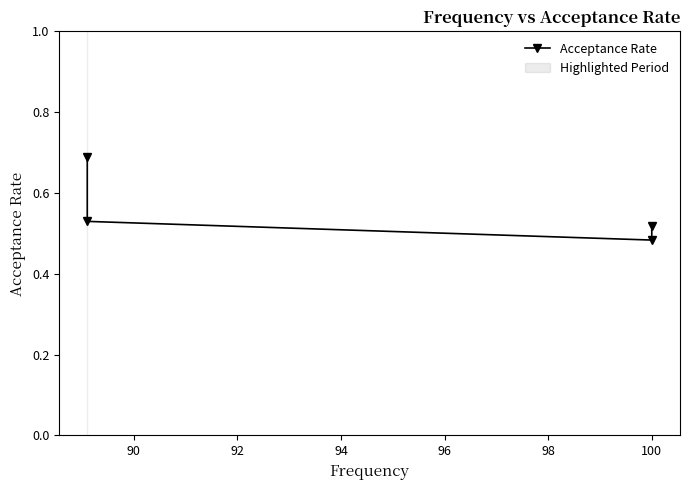

What is the greatest value displayed?

0.7